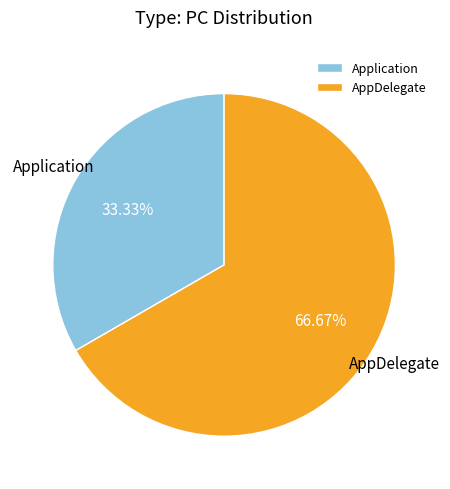

To the nearest percent, what percentage of the pie is AppDelegate?

67%